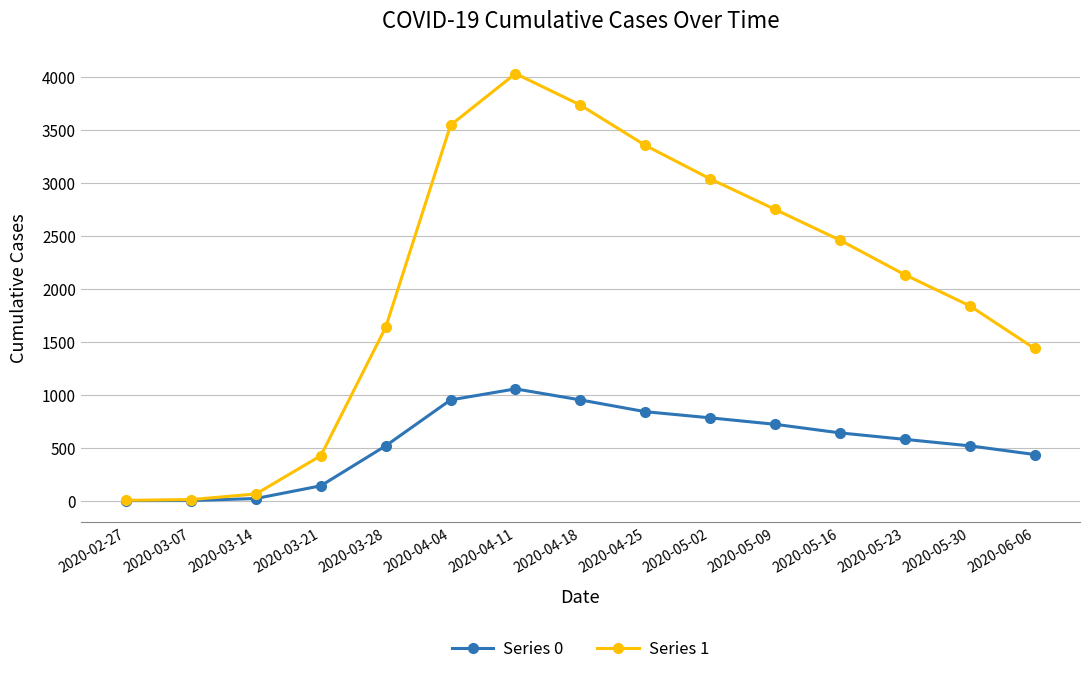

What are all the series names shown in the legend?

Series 0, Series 1